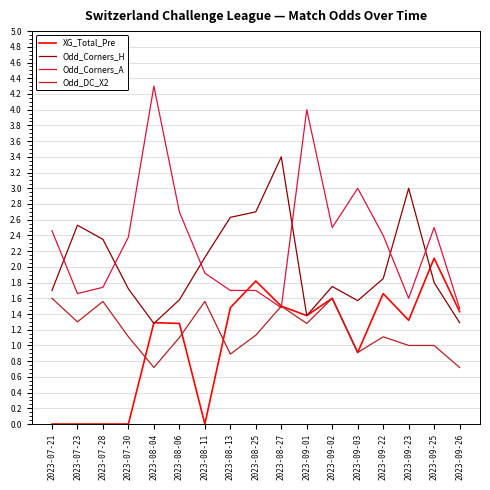

Between 2023-07-23 and 2023-08-04, which series saw the biggest shift?

Odd_Corners_A